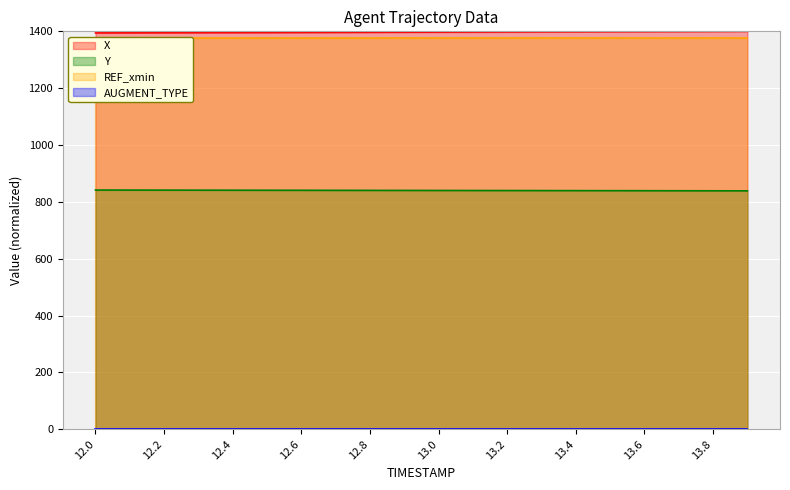

What is the sum of all Y values?

16804.4